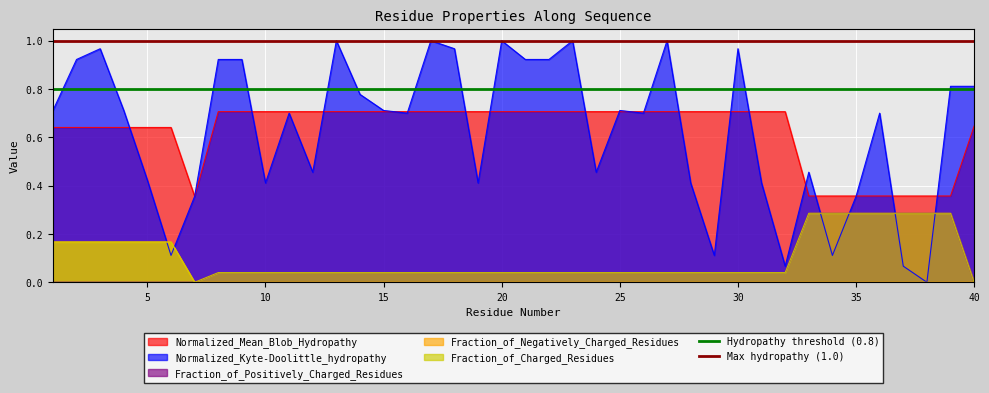

Is the value of Normalized_Kyte-Doolittle_hydropathy at 15 greater than the value of Fraction_of_Negatively_Charged_Residues at 10?

Yes